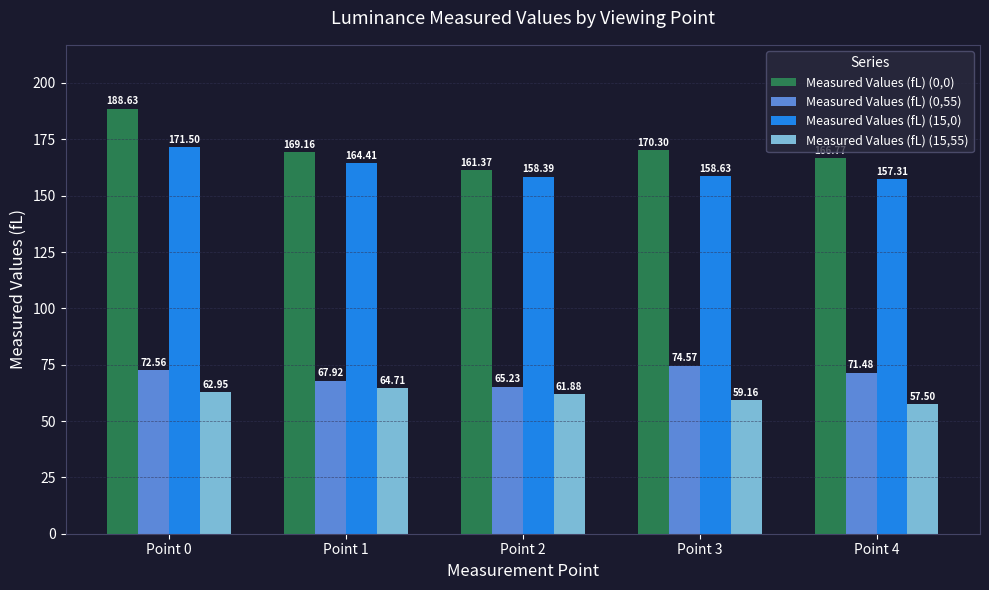

Read the Measured Values (fL) (15,55) value at Point 1.

64.7